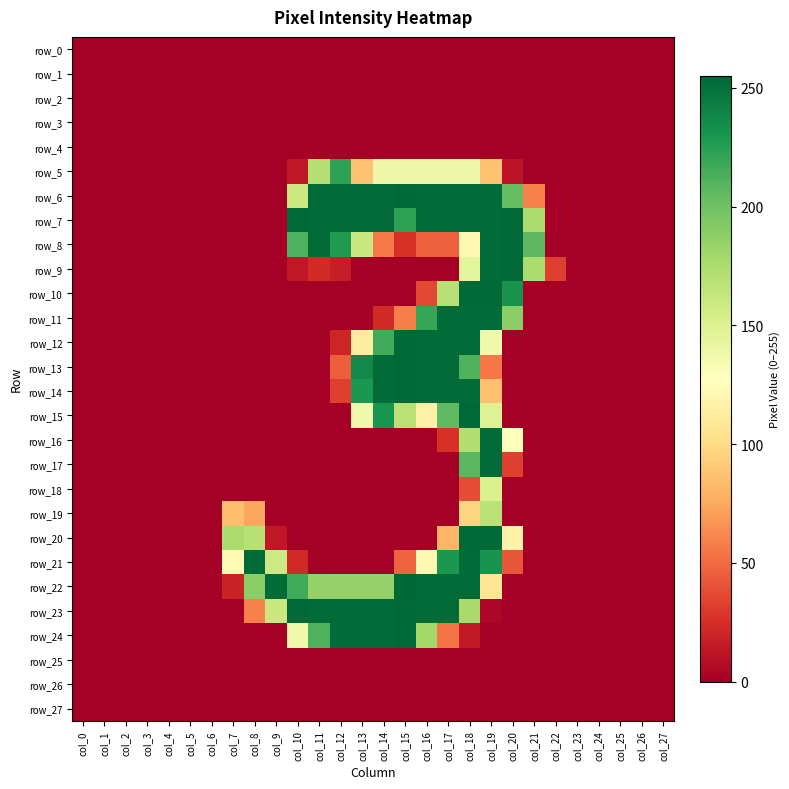

What is the difference between the maximum and second lowest values in the row_6 series?

254